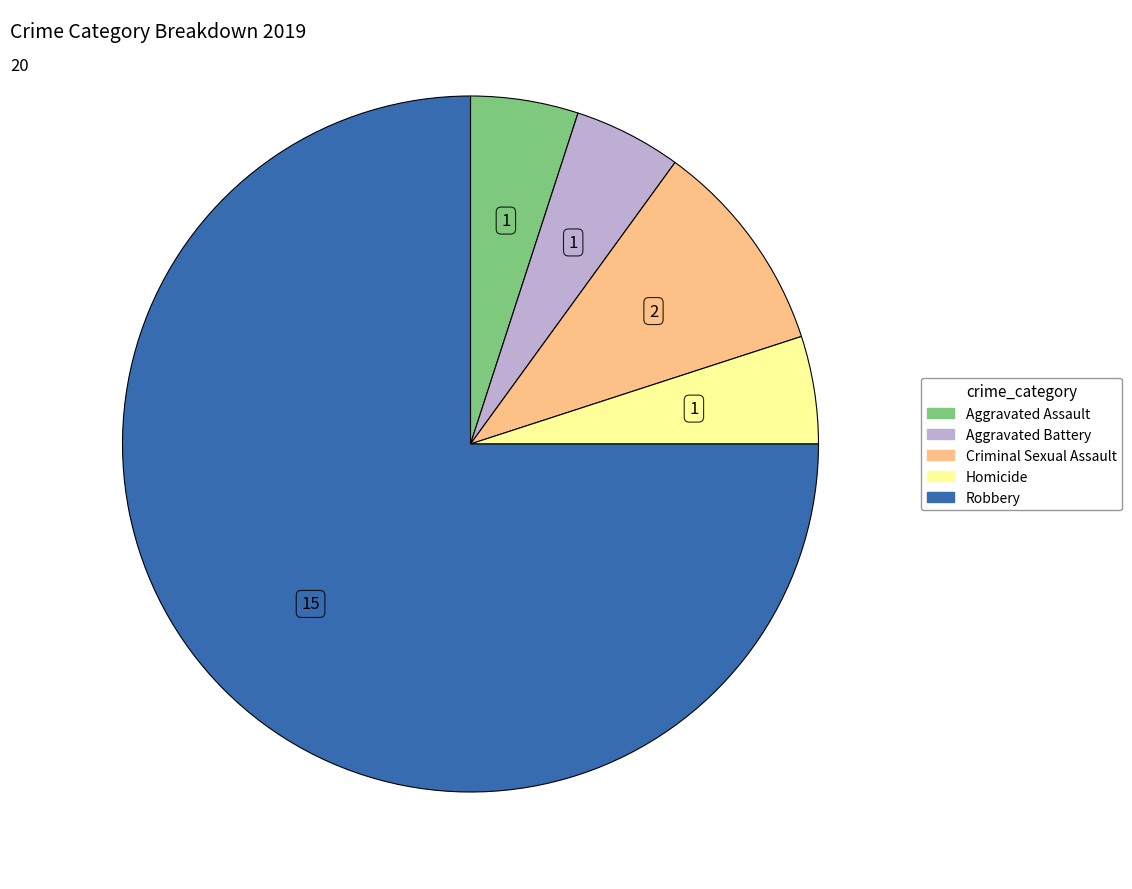

Is Criminal Sexual Assault the majority of the pie?

No